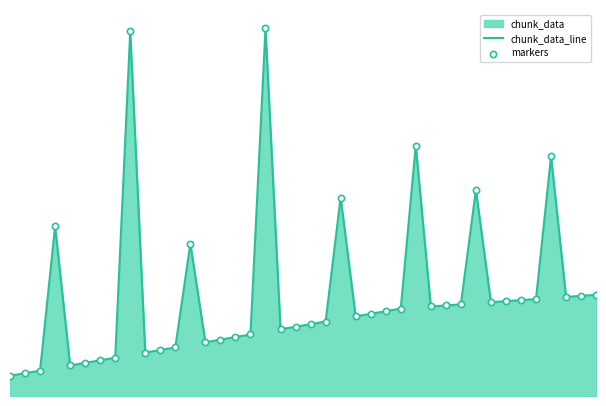

Which series contains the highest Y value?

chunk_data_line